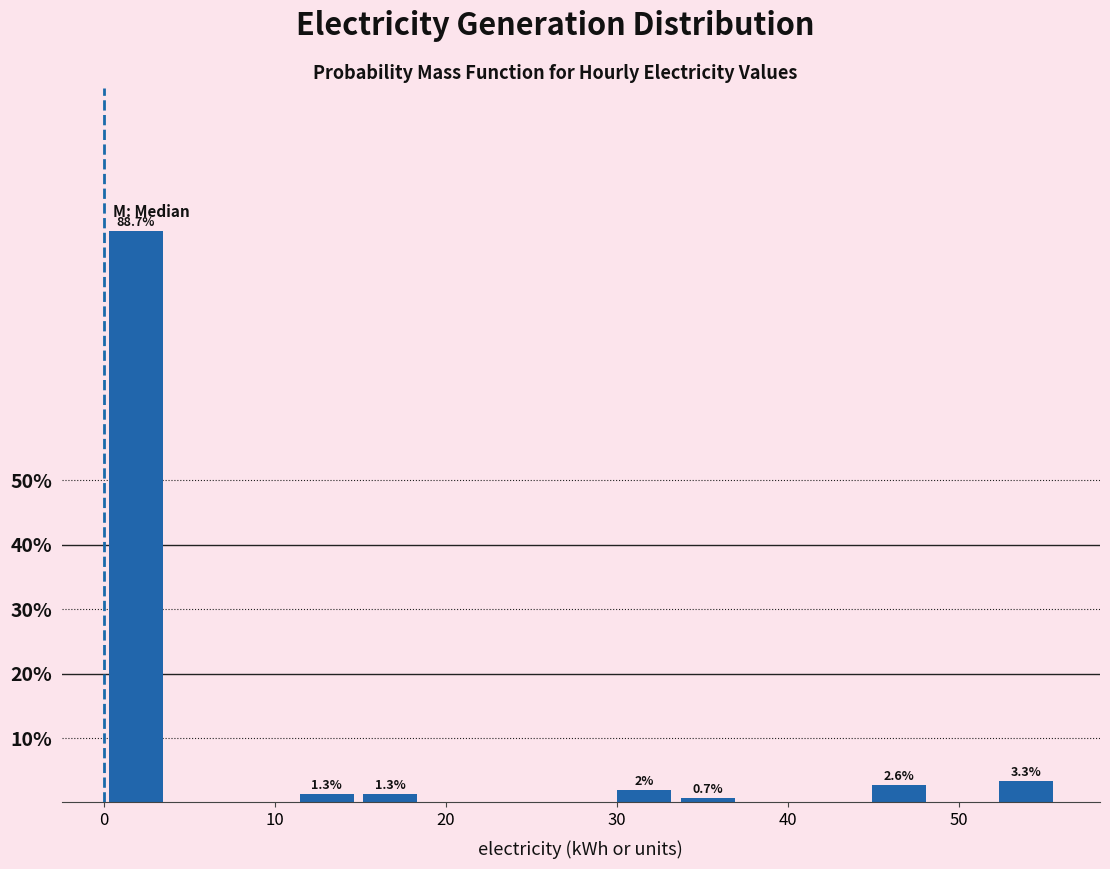

Read against the x-axis, roughly where is the centre of the tallest bar?

2